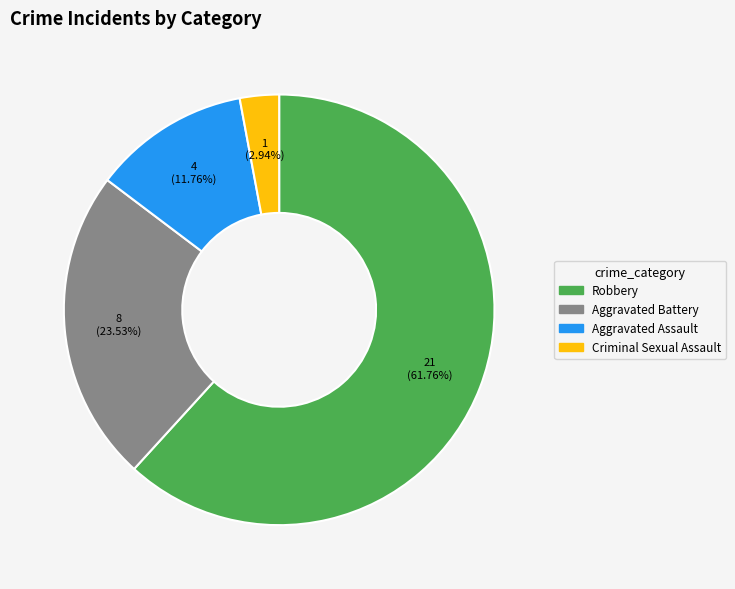

Is there any slice that represents more than half of the pie?

Yes